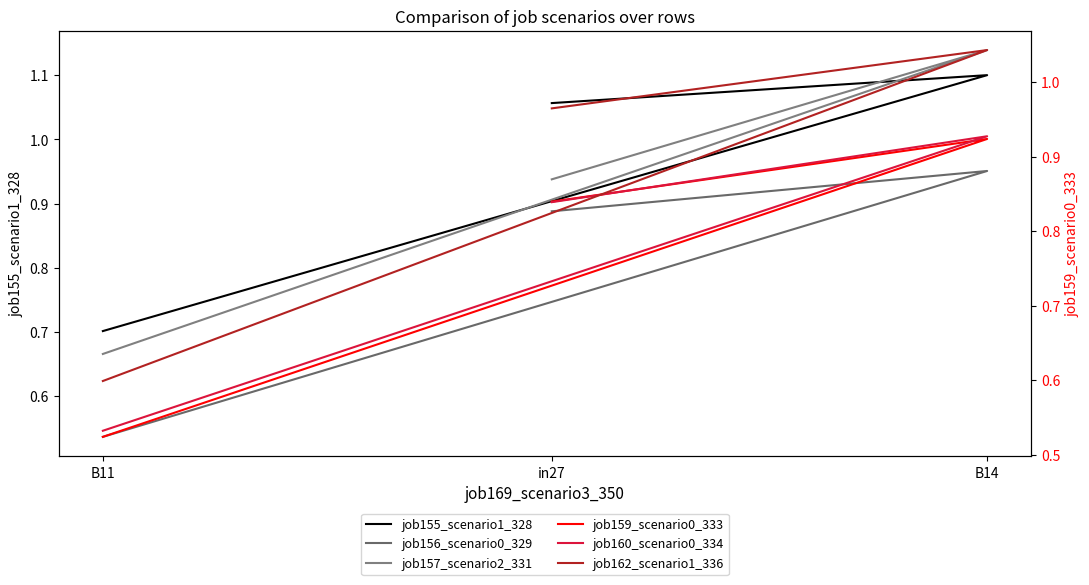

At which category is the sum across all series the highest?

B14